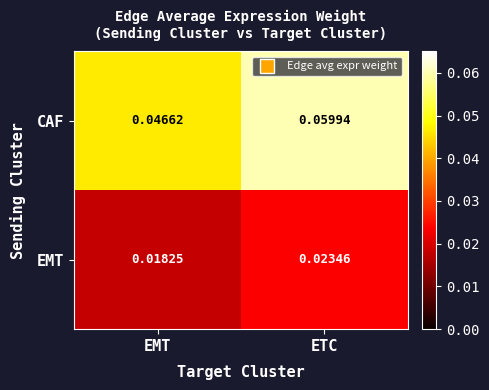

Is the value of EMT at ETC greater than the value of CAF at EMT?

No